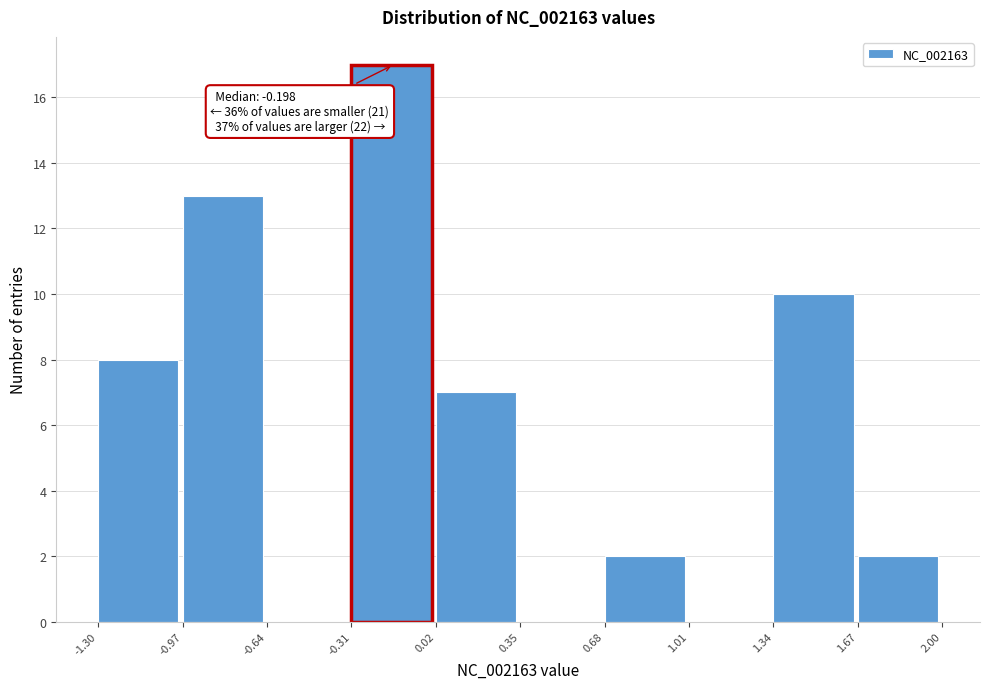

Which range on the x-axis has the tallest bar?

-0.31 to 0.02